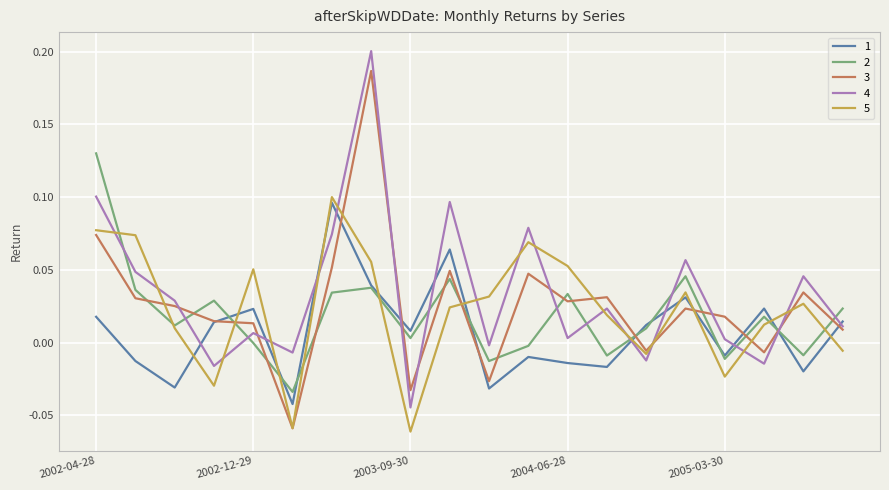

Does the chart have visible grid lines?

Yes